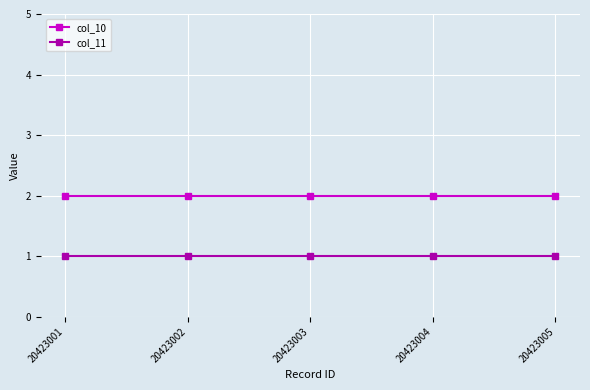

True or false: col_11 and col_10 cross at least once.

False